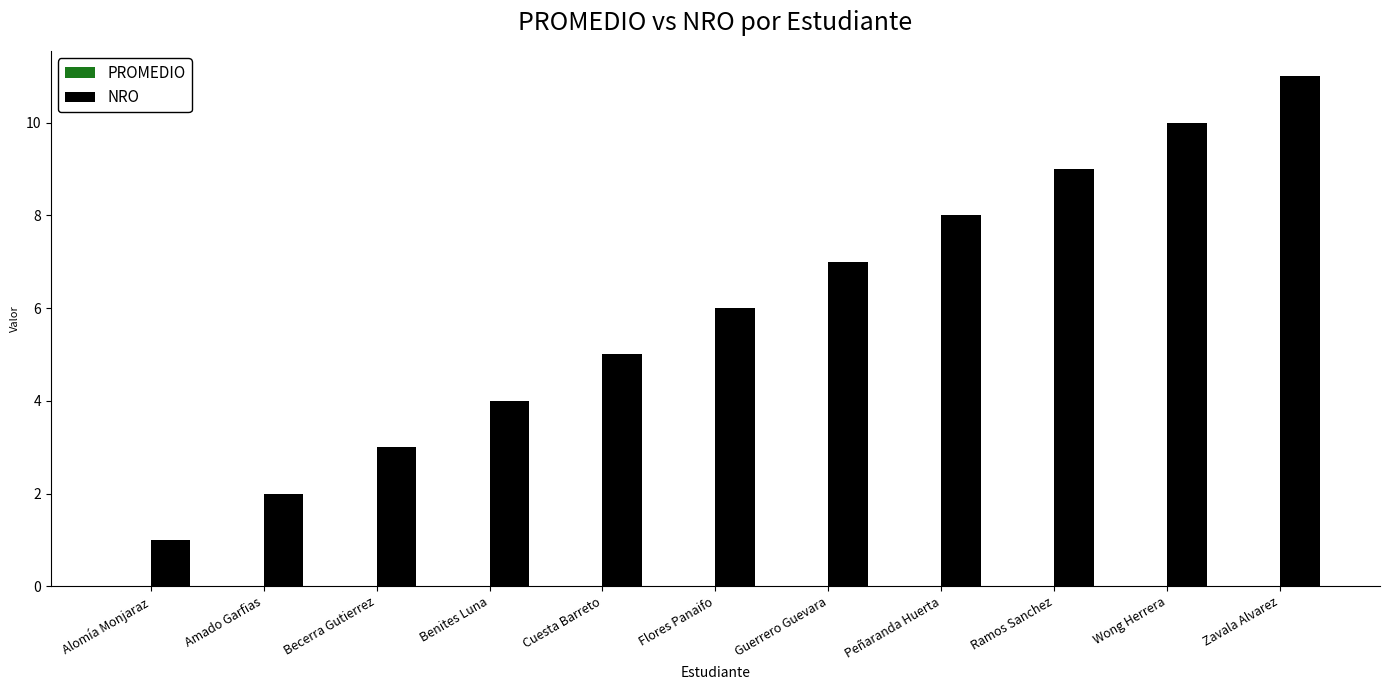

What is the label of the 4th bar from the left?

Benites Luna